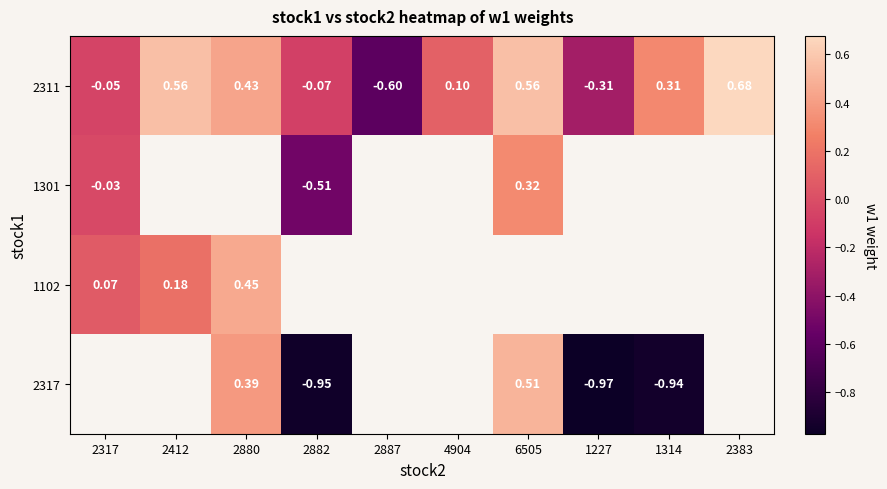

Is it true that 2317 equals -1.3 at 2882?

False